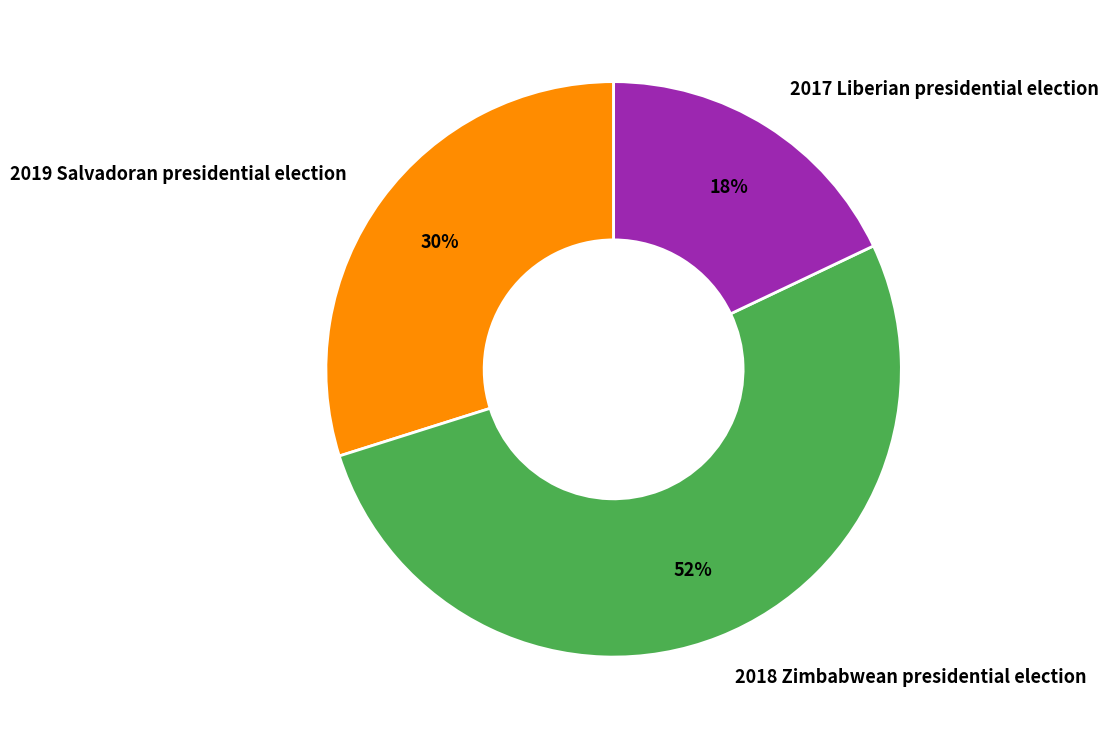

Which has a higher value, 2017 Liberian presidential election or 2019 Salvadoran presidential election?

2019 Salvadoran presidential election